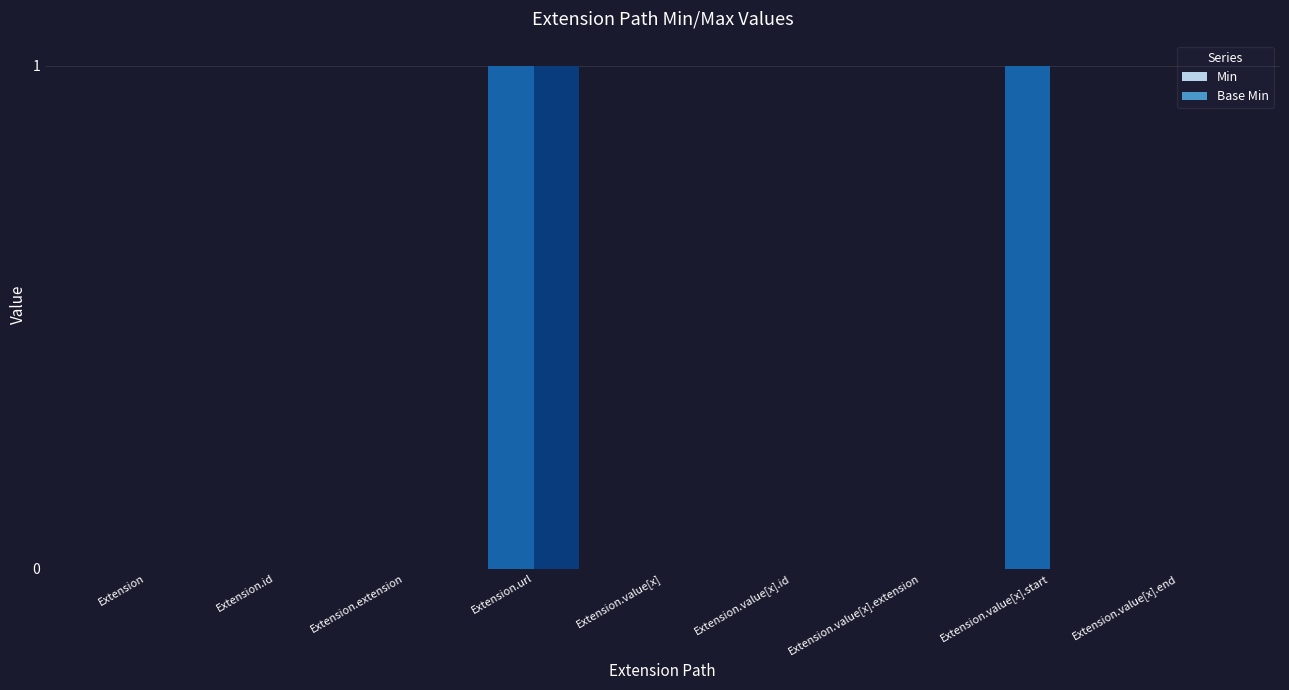

True or false: Min has a value of 1 at Extension.url.

True